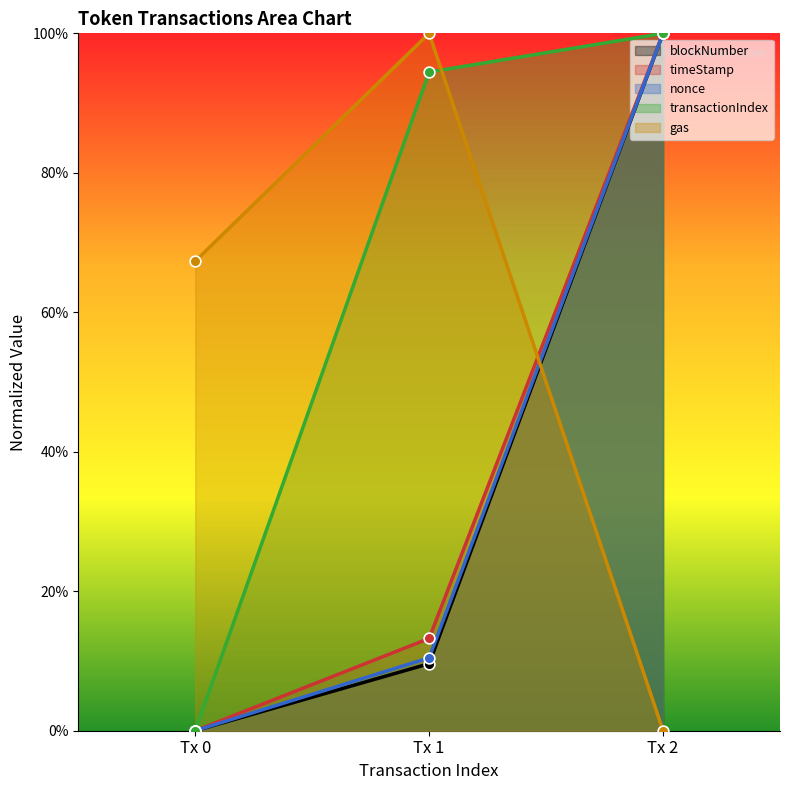

What are all the series names shown in the legend?

blockNumber, timeStamp, nonce, transactionIndex, gas